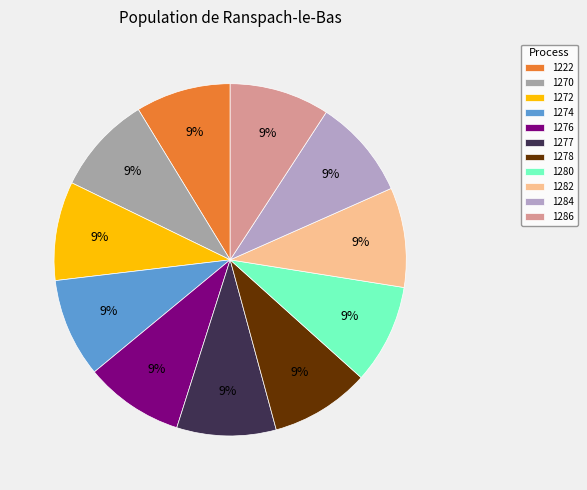

How many segments does this pie chart have?

11